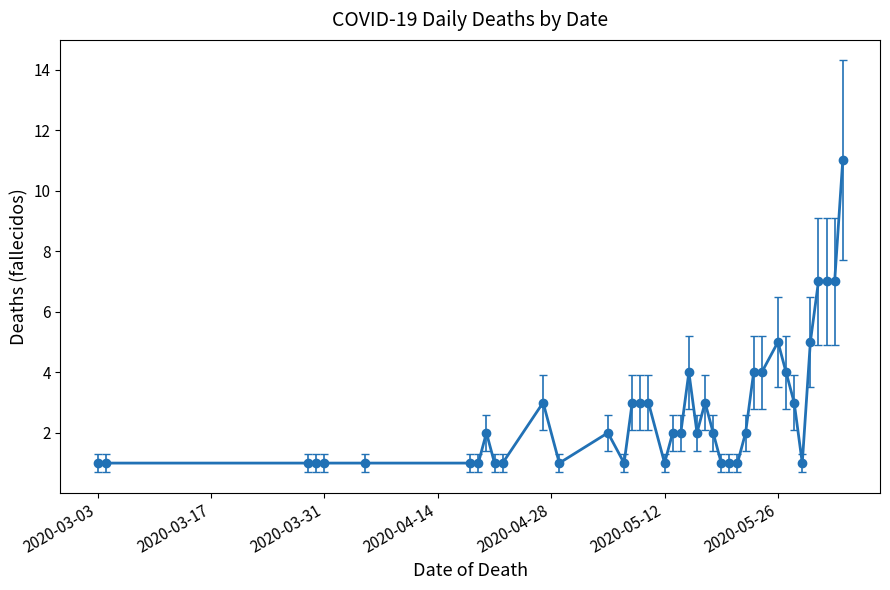

True or false: there are more than 2 points higher than both neighbors.

True